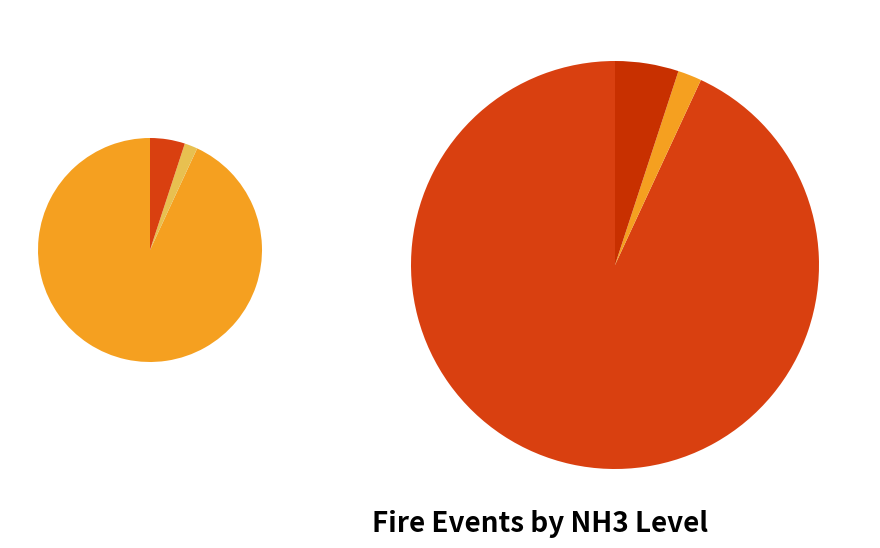

Is it true that nh3=2 (N) is 99% of the pie?

False